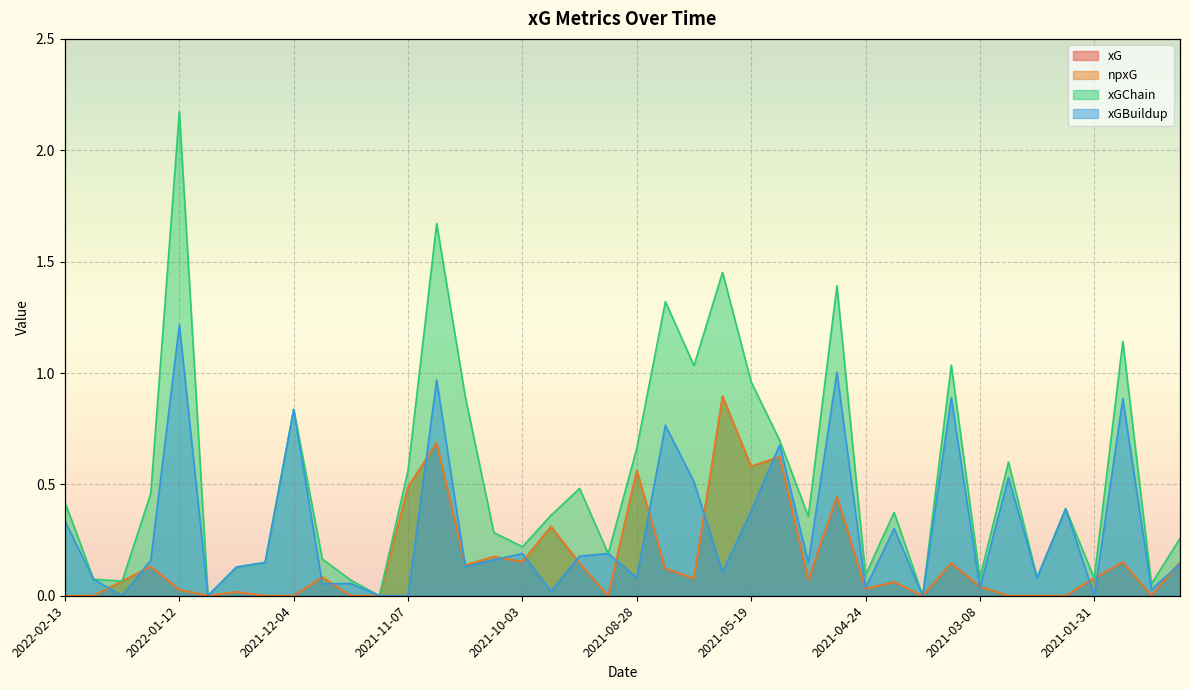

Reading left to right, what are all the values shown in this chart?

xG: 0.0	0.0	0.1	0.1	0.0	0.0	0.0	0.0	0.0	0.1	0.0	0.0	0.5	0.7	0.1	0.2	0.2	0.3	0.1	0.0	0.6	0.1	0.1	0.9	0.6	0.6	0.1	0.4	0.0	0.1	0.0	0.1	0.0	0.0	0.0	0.0	0.1	0.2	0.0	0.1
npxG: 0.0	0.0	0.1	0.1	0.0	0.0	0.0	0.0	0.0	0.1	0.0	0.0	0.5	0.7	0.1	0.2	0.2	0.3	0.1	0.0	0.6	0.1	0.1	0.9	0.6	0.6	0.1	0.4	0.0	0.1	0.0	0.1	0.0	0.0	0.0	0.0	0.1	0.2	0.0	0.1
xGChain: 0.4	0.1	0.1	0.5	2.2	0.0	0.1	0.1	0.8	0.2	0.1	0.0	0.6	1.7	0.9	0.3	0.2	0.4	0.5	0.2	0.7	1.3	1.0	1.5	1.0	0.7	0.4	1.4	0.1	0.4	0.0	1.0	0.1	0.6	0.1	0.4	0.1	1.1	0.1	0.3
xGBuildup: 0.3	0.1	0.0	0.2	1.2	0.0	0.1	0.1	0.8	0.1	0.1	0.0	0.0	1.0	0.1	0.2	0.2	0.0	0.2	0.2	0.1	0.8	0.5	0.1	0.4	0.7	0.1	1.0	0.0	0.3	0.0	0.9	0.0	0.5	0.1	0.4	0.0	0.9	0.0	0.1